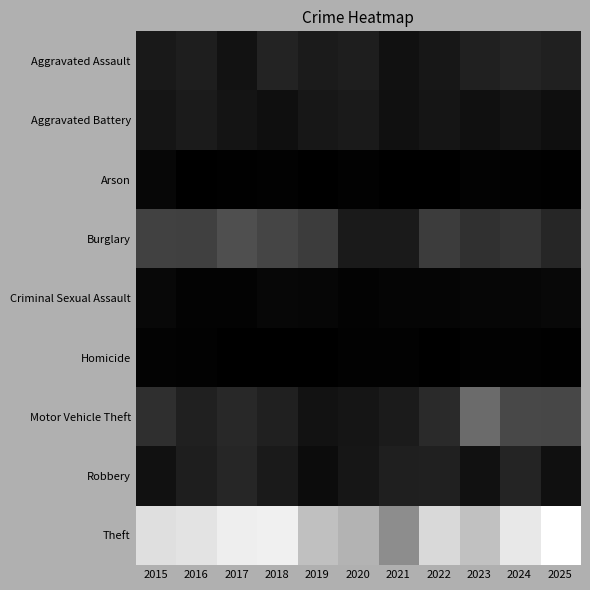

Which label corresponds to the largest value in the chart?

2025